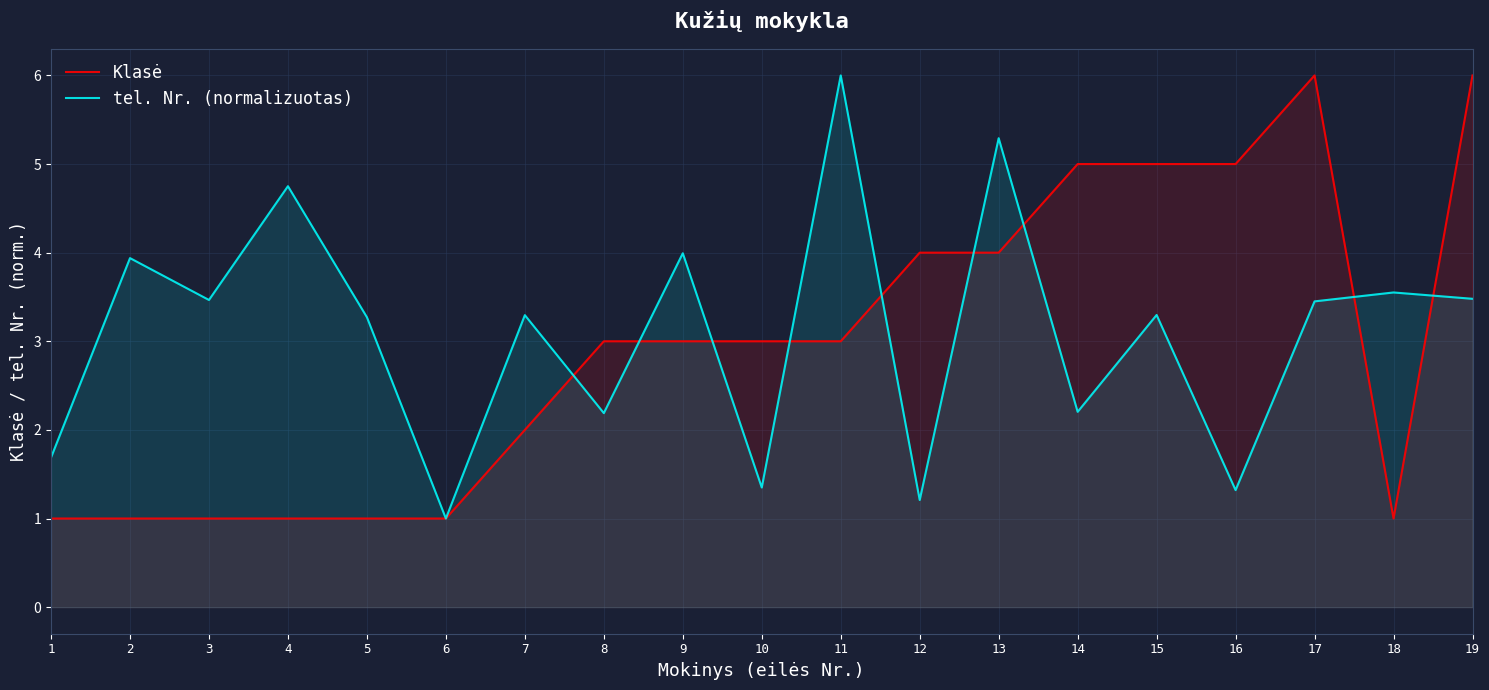

How many series are shown in this chart?

2